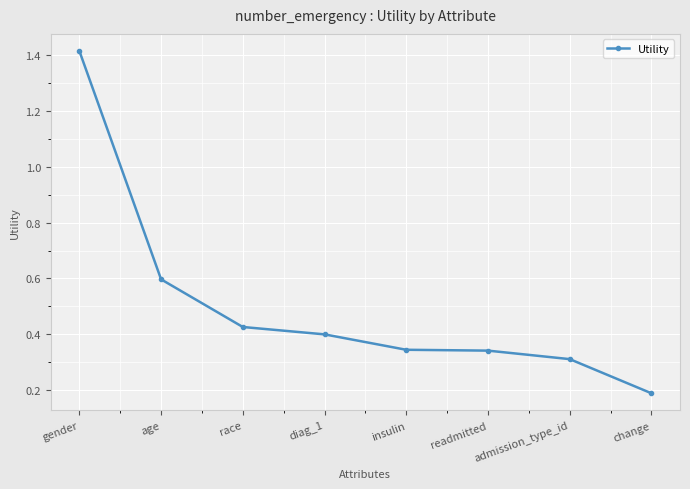

How many values are between 0 and 1?

7